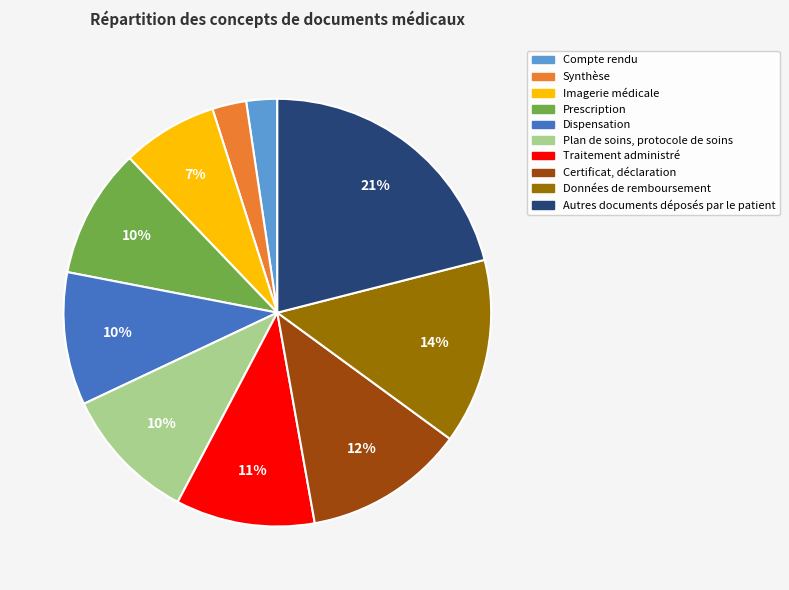

True or false: Prescription accounts for 16% of the total.

False